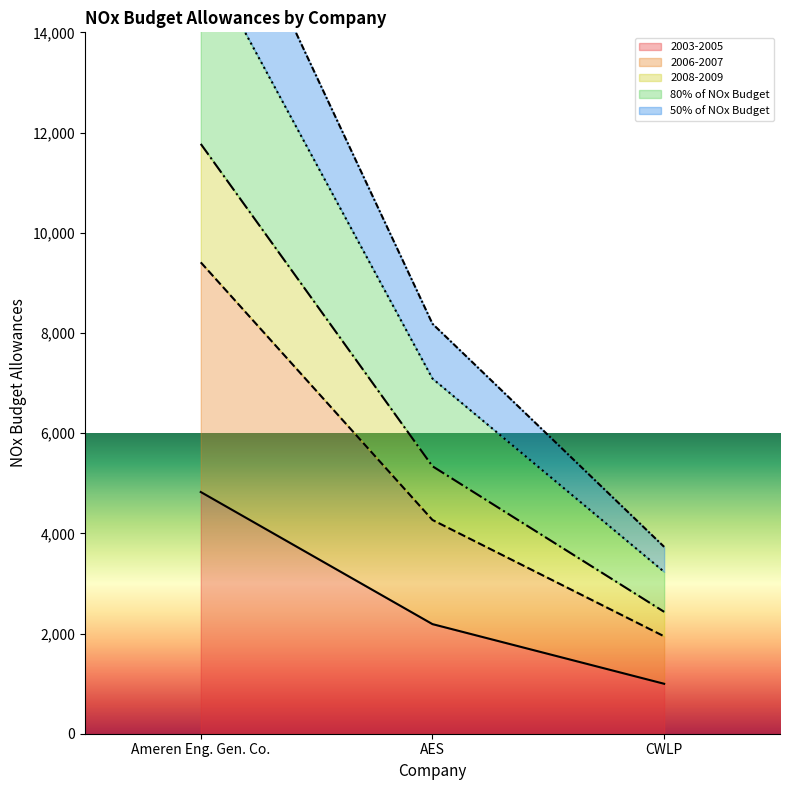

What is the minimum value for 2003-2005?

997